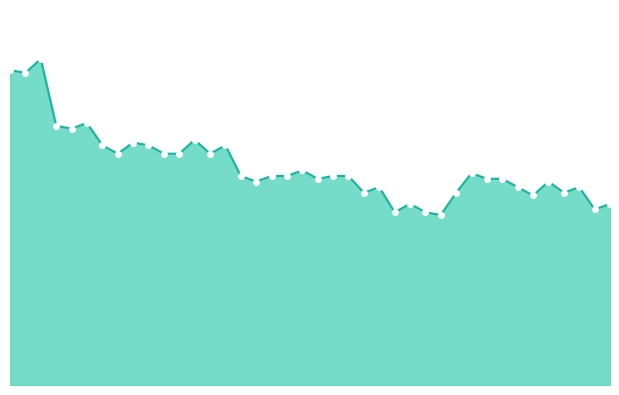

Is this an area chart (filled region under the line)?

Yes